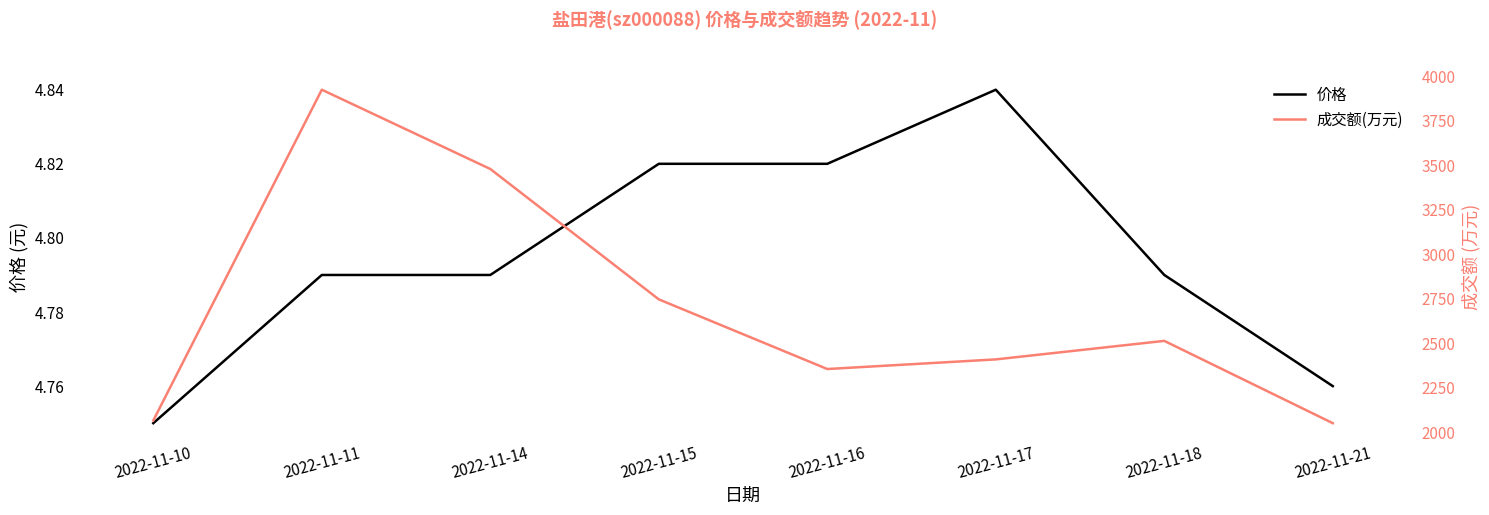

Where is 价格 nearest to the value 4?

2022-11-10